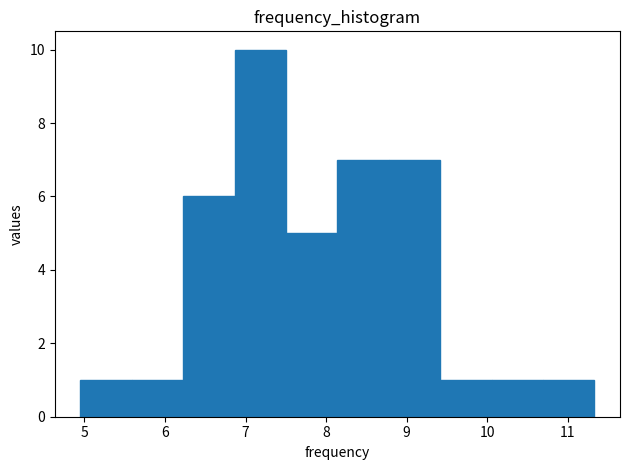

Reading left to right, list every bar in this chart as the range it spans on the x-axis followed by its height. Neither the bar edges nor the heights are printed on the chart, so give them approximately, as read against the axes.

5.0 to 5.6: 1
5.6 to 6.2: 1
6.2 to 6.9: 6
6.9 to 7.5: 10
7.5 to 8.1: 5
8.1 to 8.8: 7
8.8 to 9.4: 7
9.4 to 10.1: 1
10.1 to 10.7: 1
10.7 to 11.3: 1